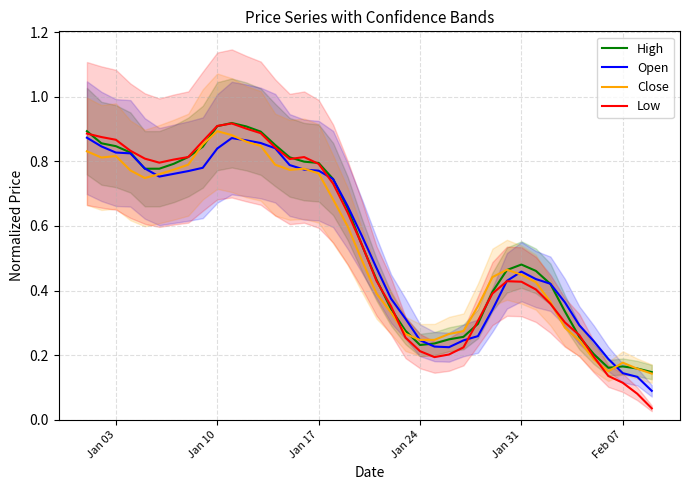

True or false: Close and Low cross at least once.

True